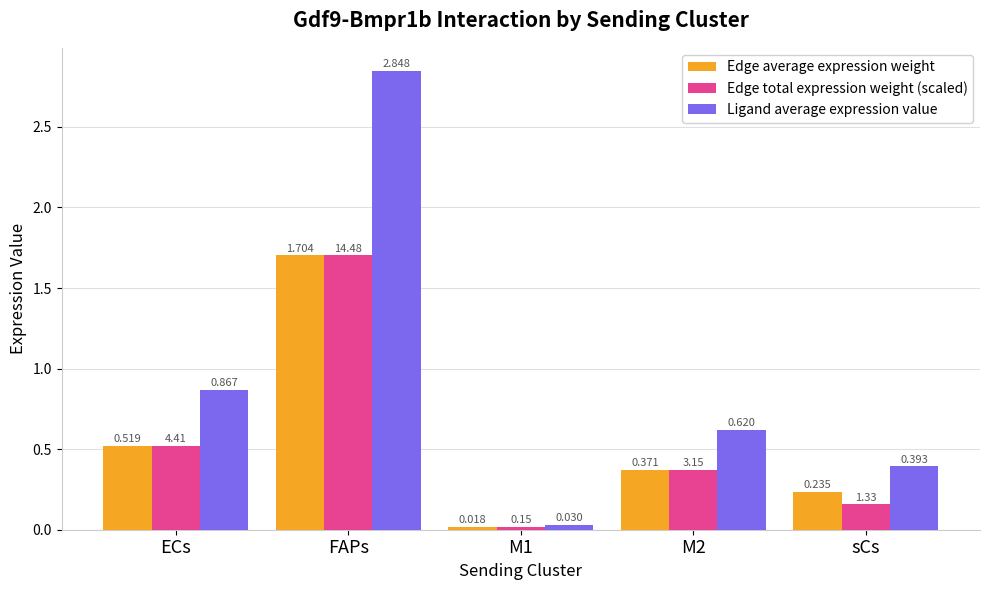

Which series changed the most between M1 and sCs?

Ligand average expression value